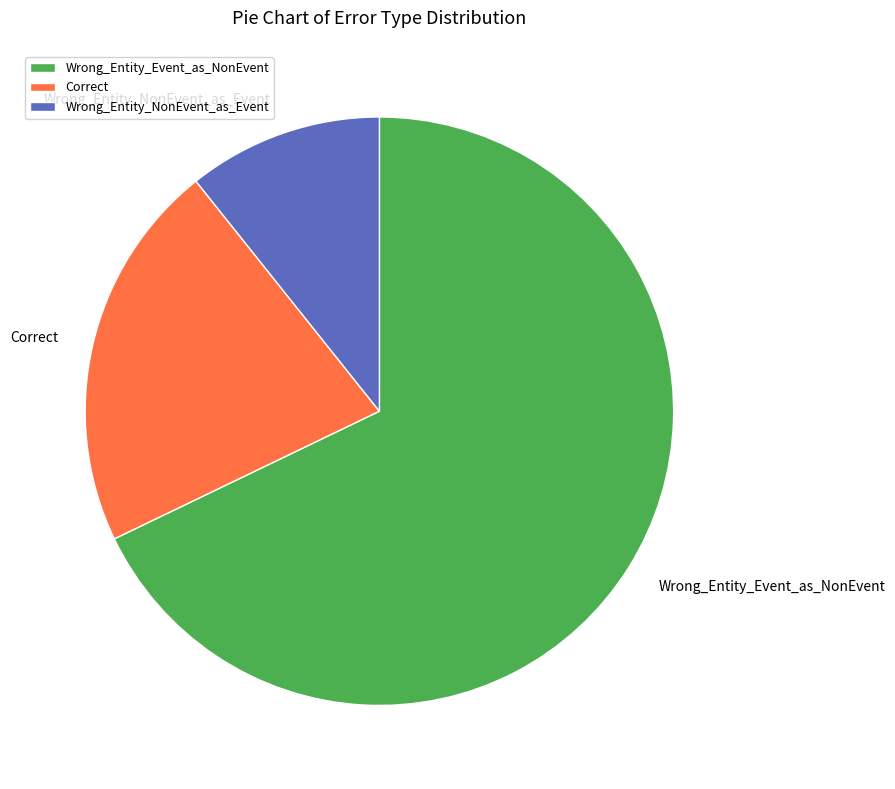

Is the sum of Correct and Wrong_Entity_Event_as_NonEvent greater than half?

Yes